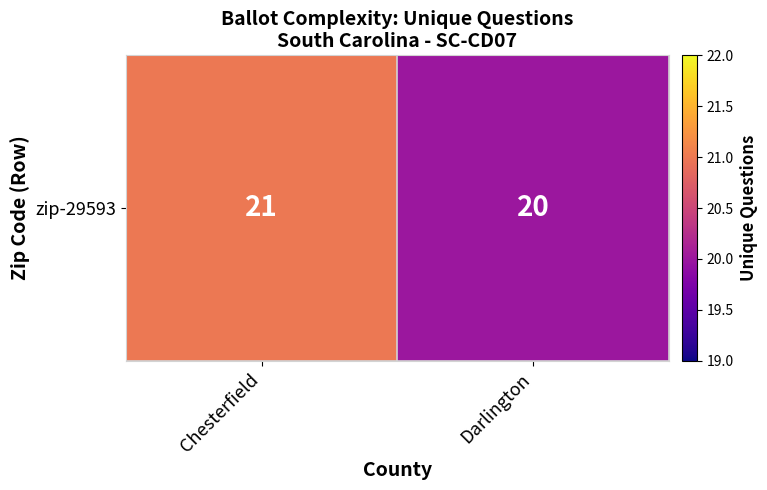

Which category has the highest value across all series?

Chesterfield